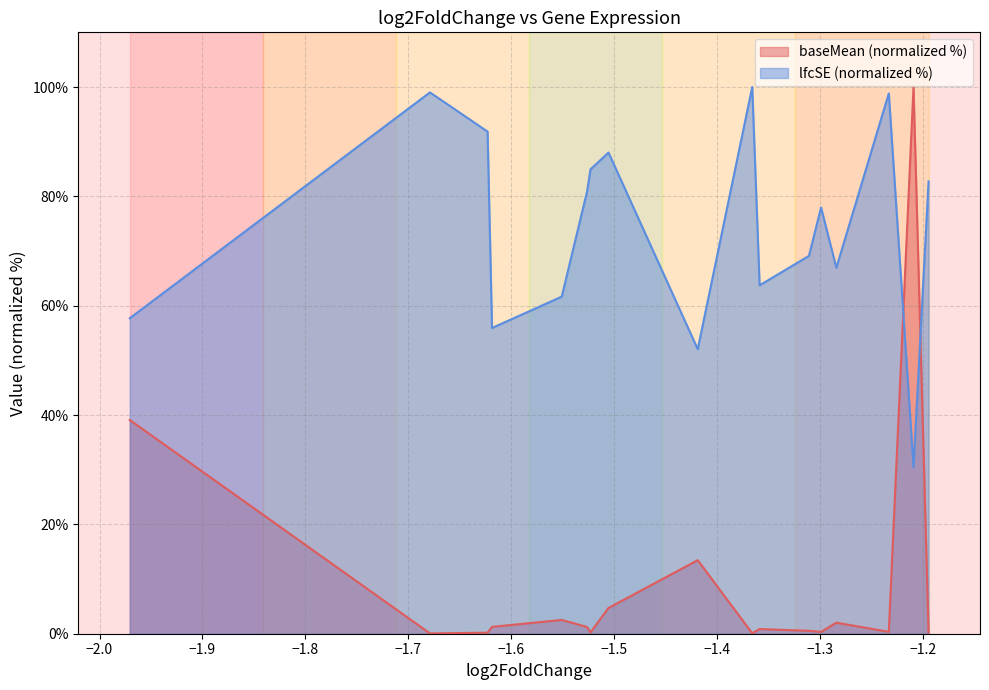

List the labels in order of lfcSE value, smallest first.

TM4SF, Cda5, CR44043, Cg25C, LanA, CG45784, CG11374, CR44603, CG8568, Hsp27, CG43341, obst-A, Hsp26, retinin, CG10560, CG45783, CG45062